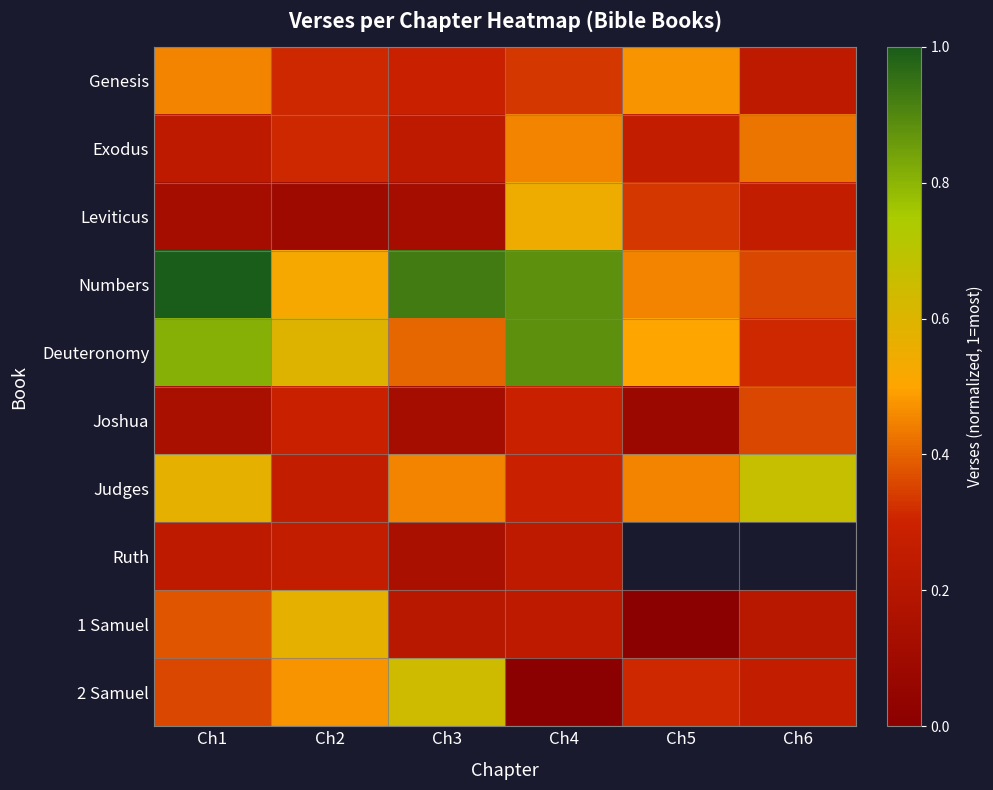

Count the 2 Samuel values in the range 0 to 1.

6